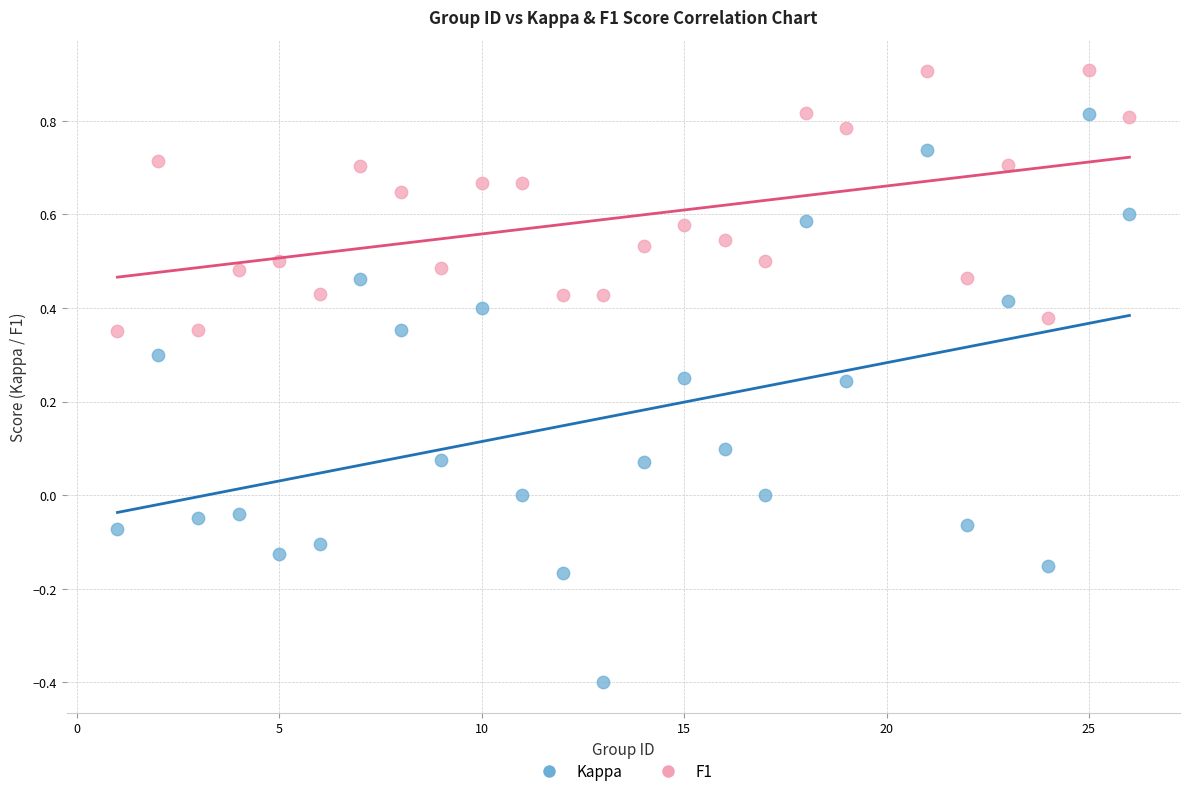

Across all data points, what is the range of X values (max minus min)?

25.0